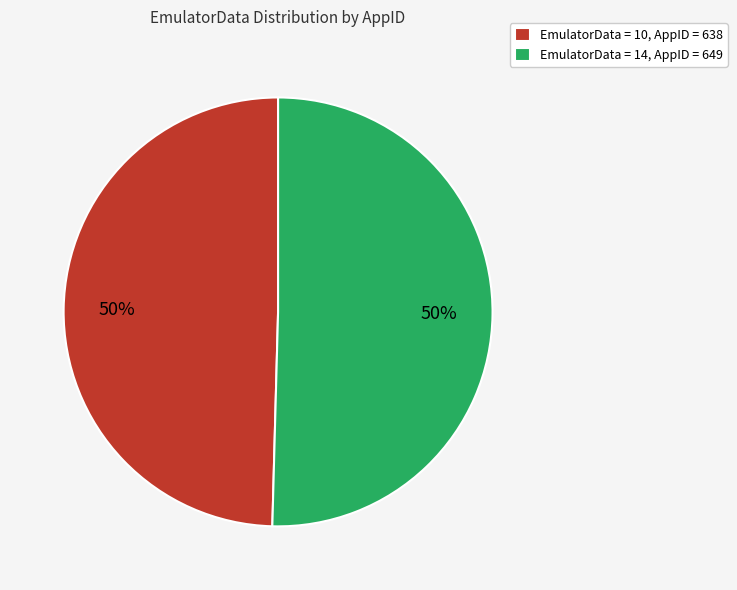

Approximately how many times larger is the value at EmulatorData = 14, AppID = 649 compared to EmulatorData = 10, AppID = 638?

1.0